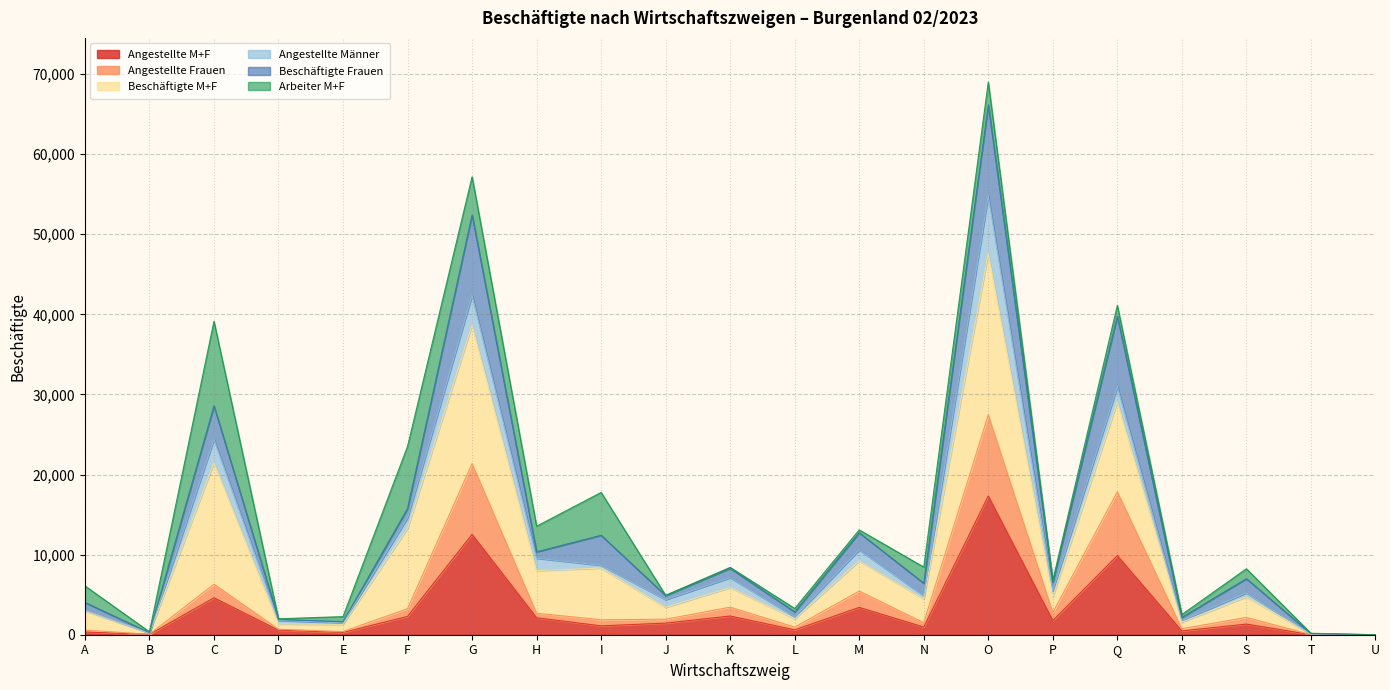

At which label does Angestellte M+F reach its peak?

O